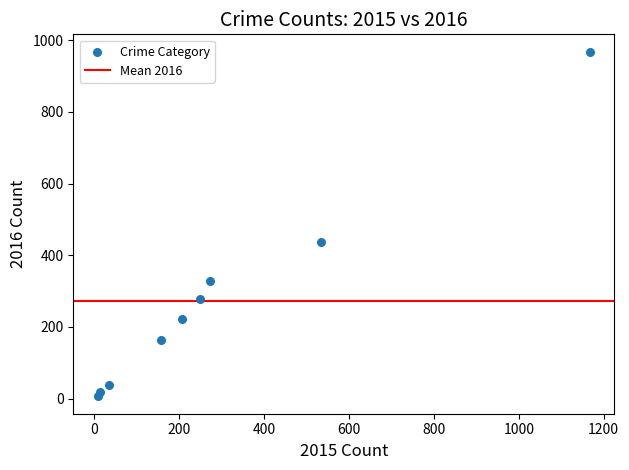

What Y value in the scatter plot is closest to 487?

437